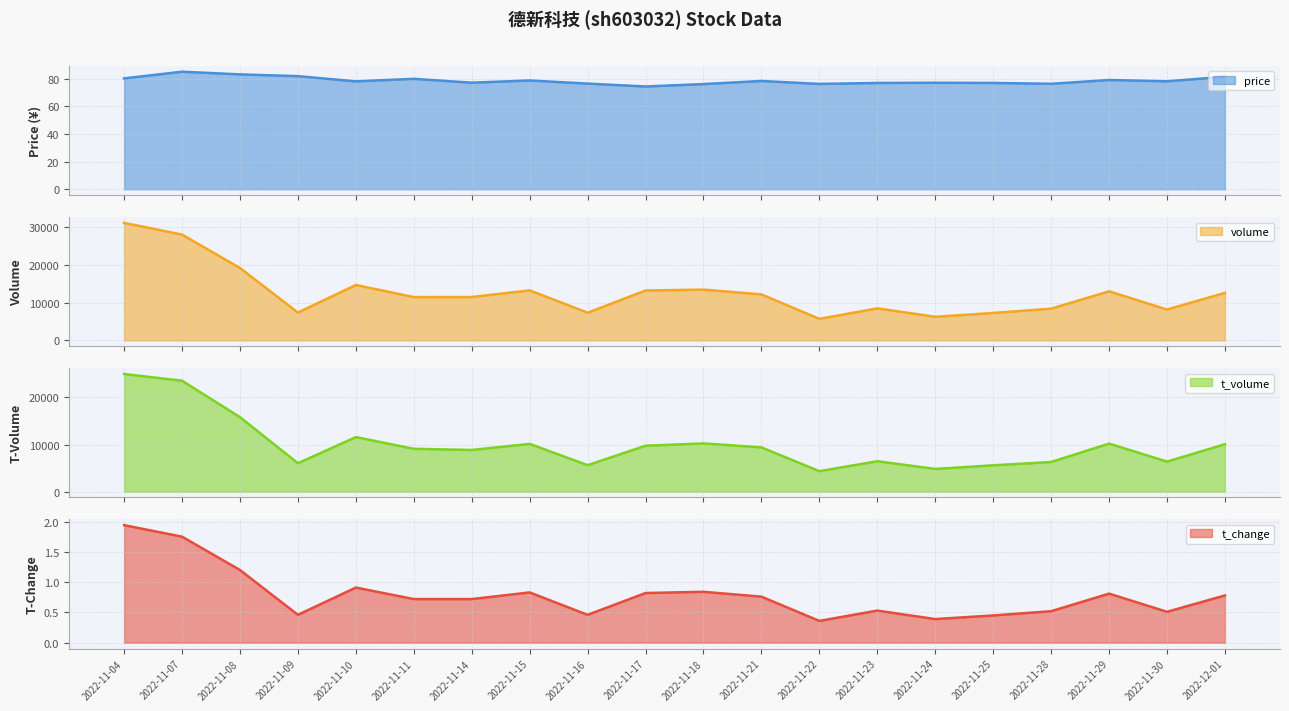

What is the difference between the volume values at 2022-11-14 and 2022-11-18?

1960.0